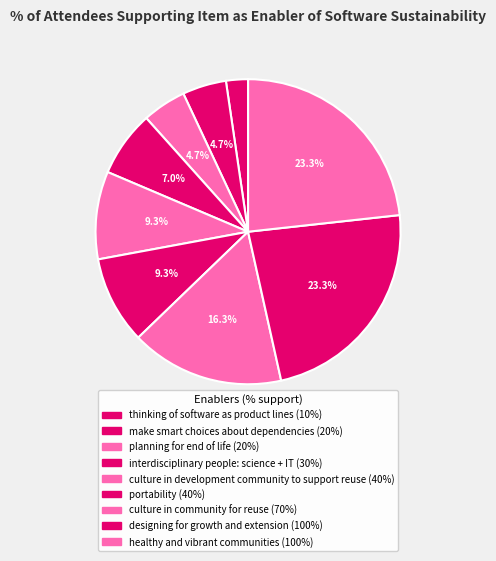

How many slices are in this pie chart?

9